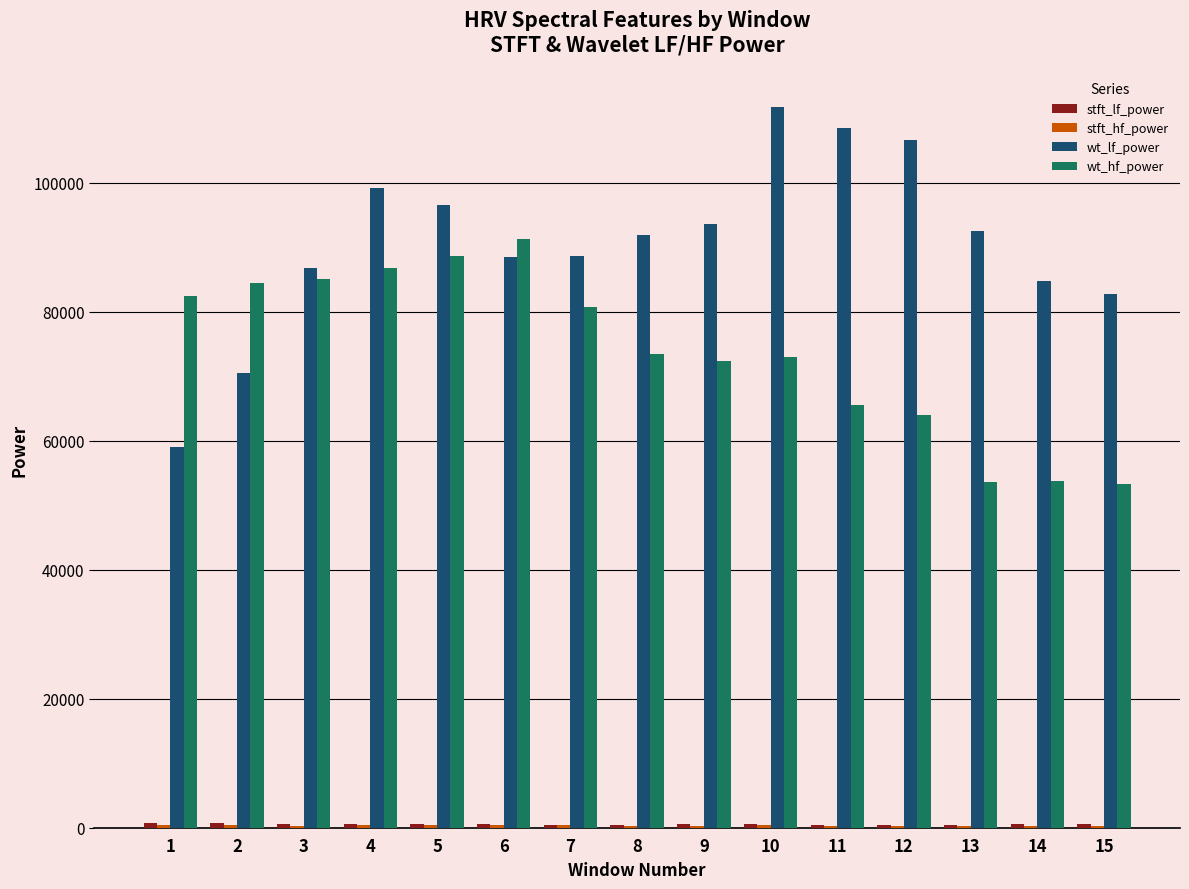

The value of wt_hf_power at 10 is 72971.6. True or false?

True